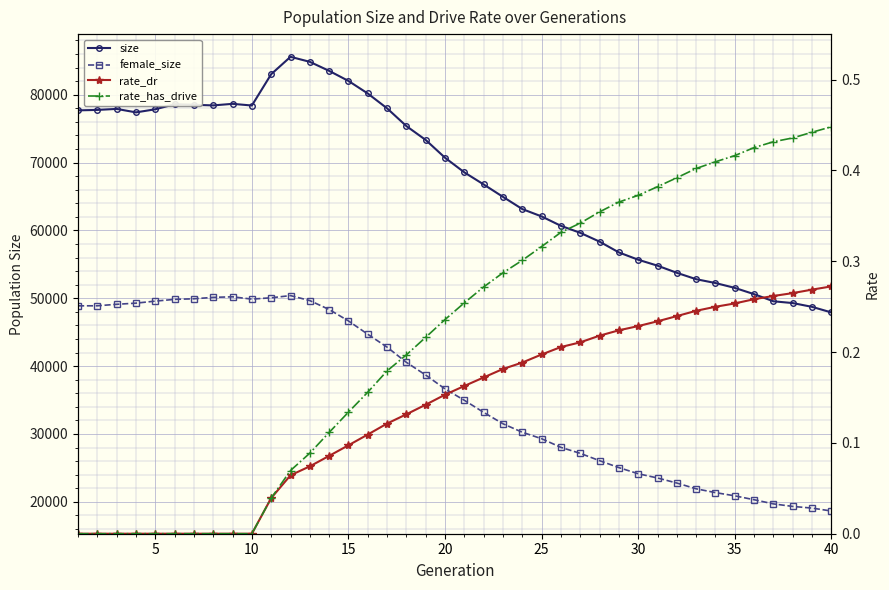

At how many categories does at least one series exceed 14933?

40